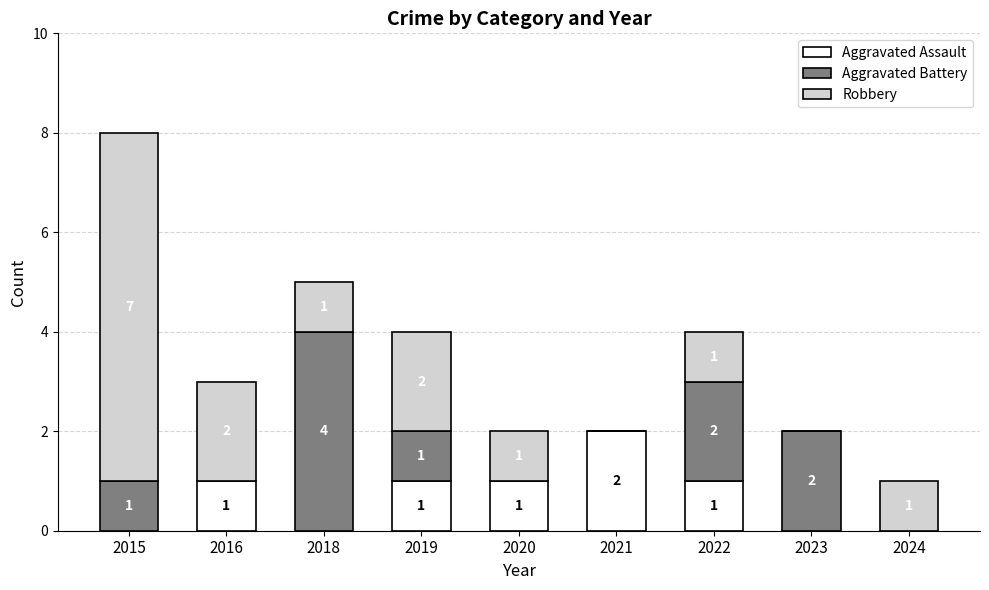

Count the number of categories in the chart.

9